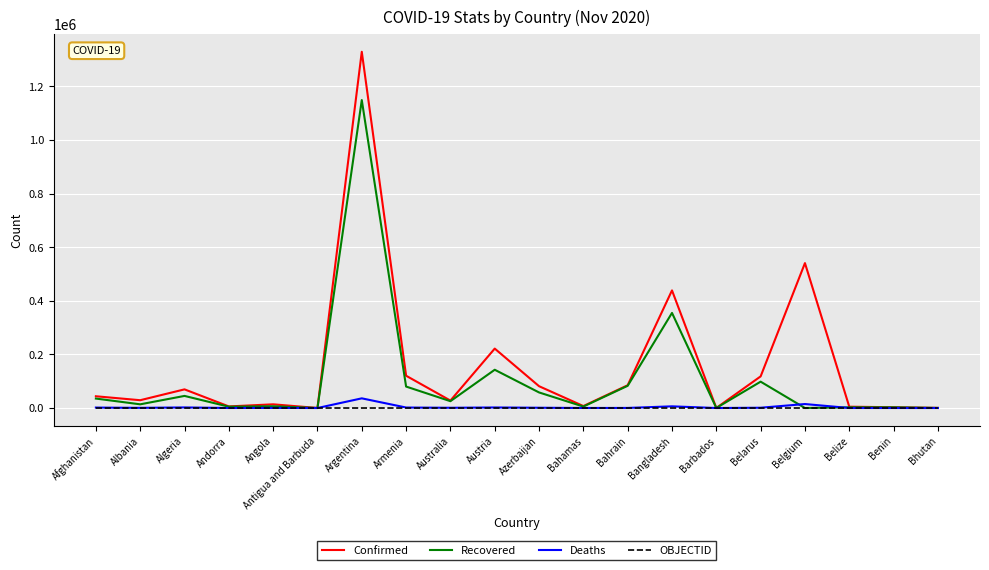

Is it true that OBJECTID equals 6 at Antigua and Barbuda?

True